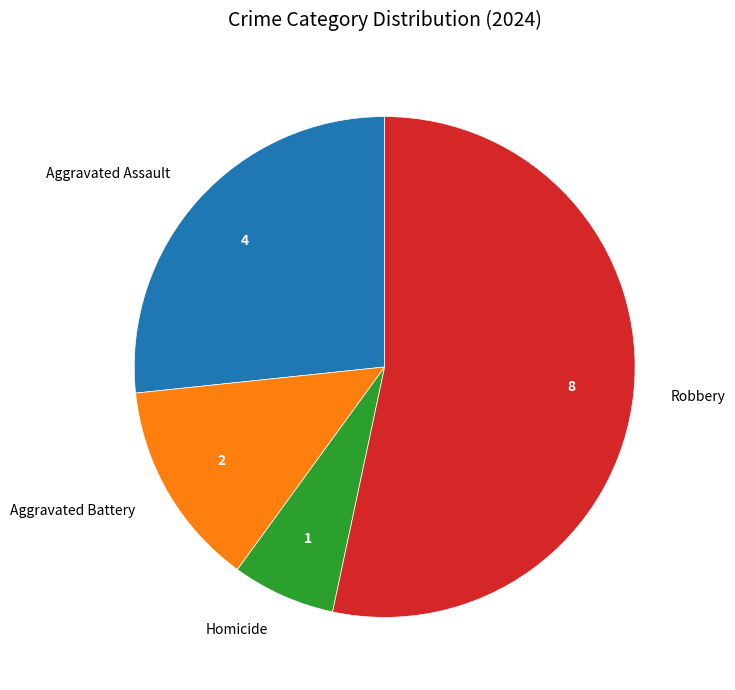

Is there a majority slice in this chart?

Yes